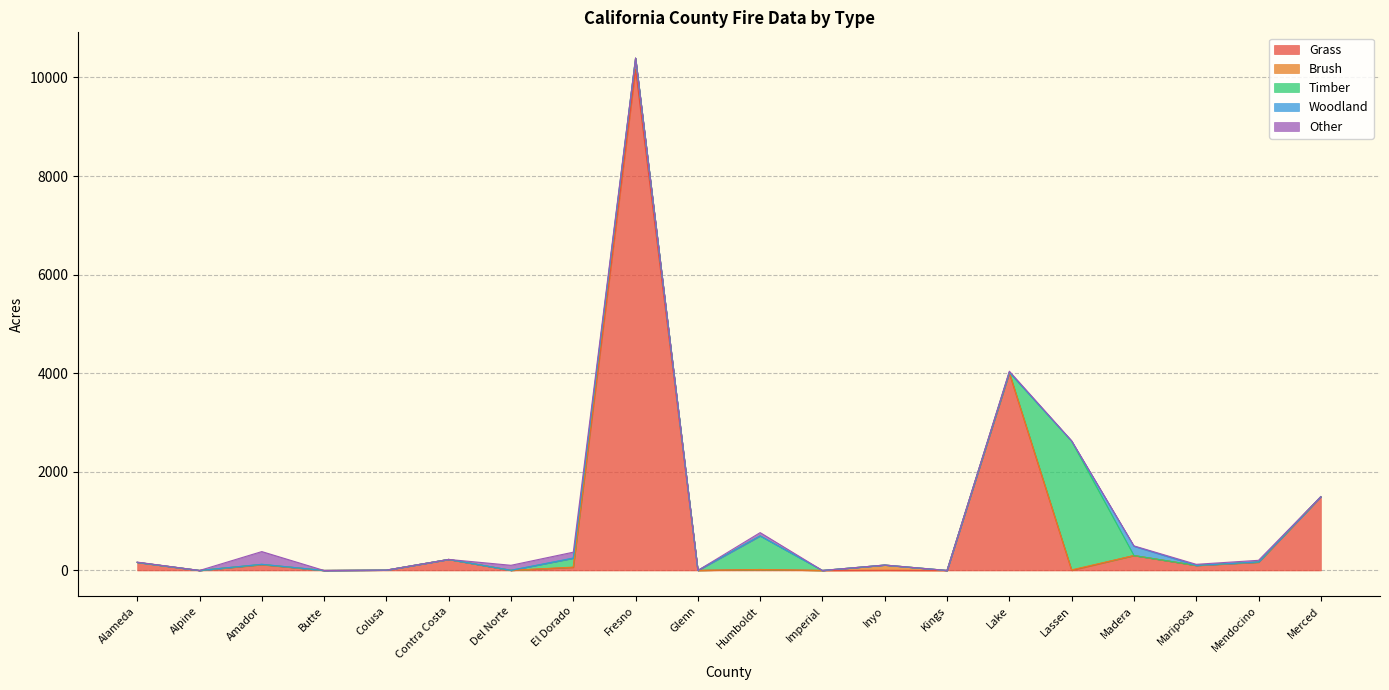

Does the chart have visible grid lines?

Yes